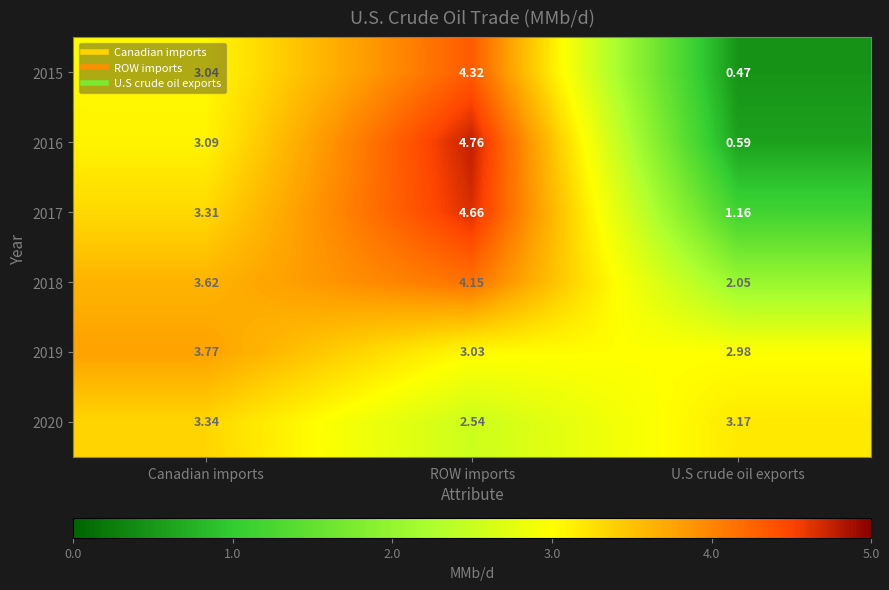

List the series in order of their peak value, highest first.

2016, 2017, 2015, 2018, 2019, 2020